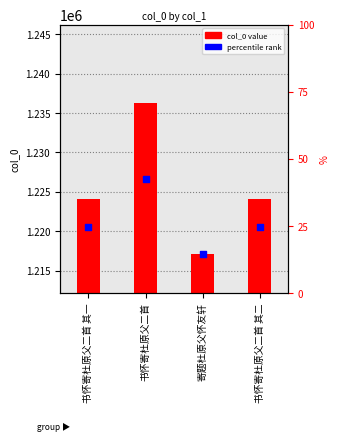

Which series reaches the maximum Y coordinate?

col_0